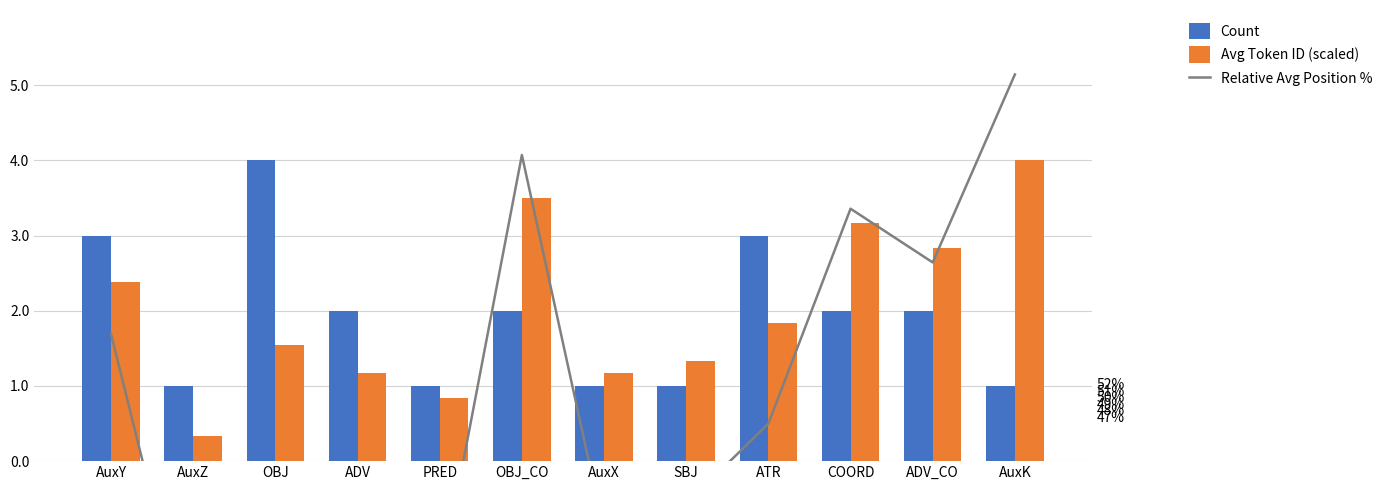

Are the bars horizontal?

No